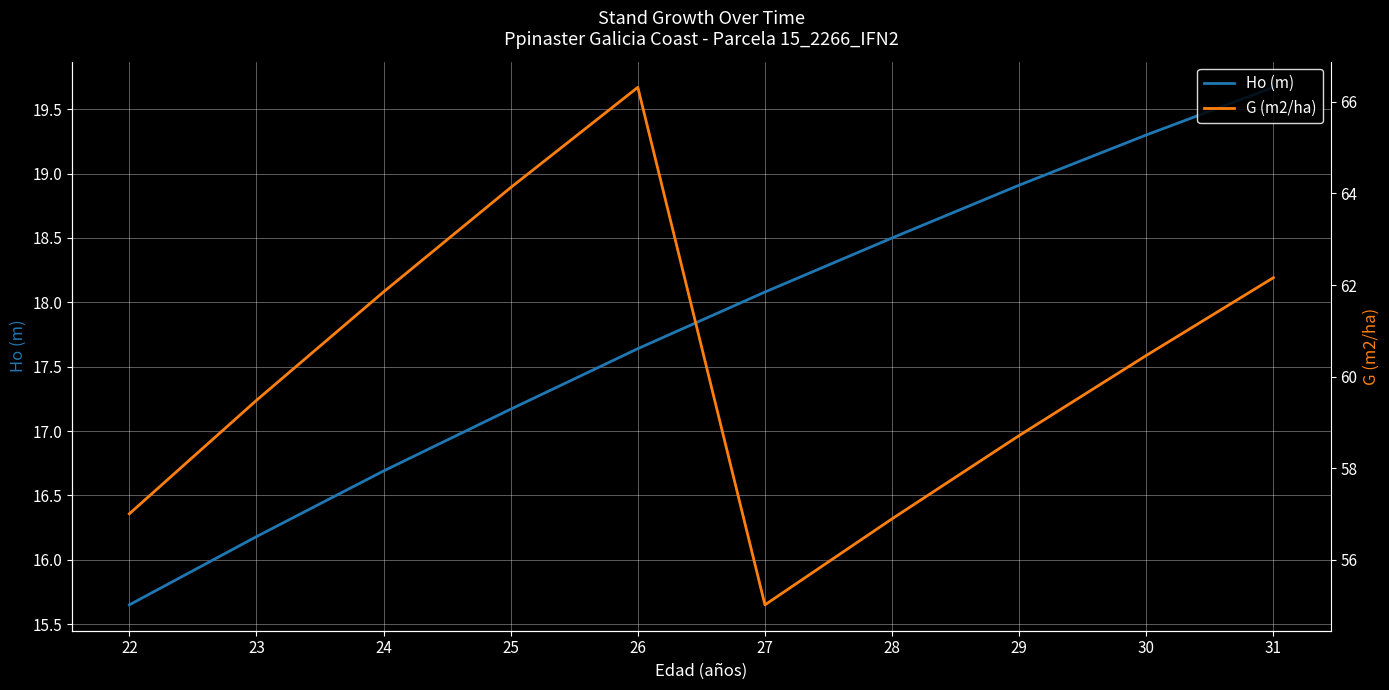

At which label does Ho (m) reach its minimum?

22